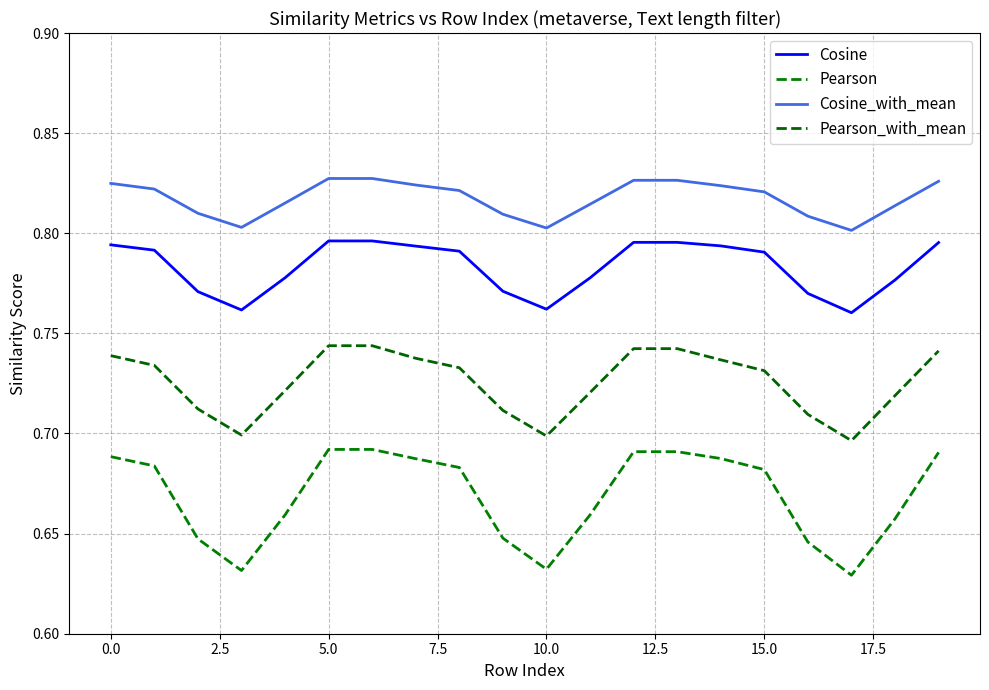

How many lines are shown in the chart?

4